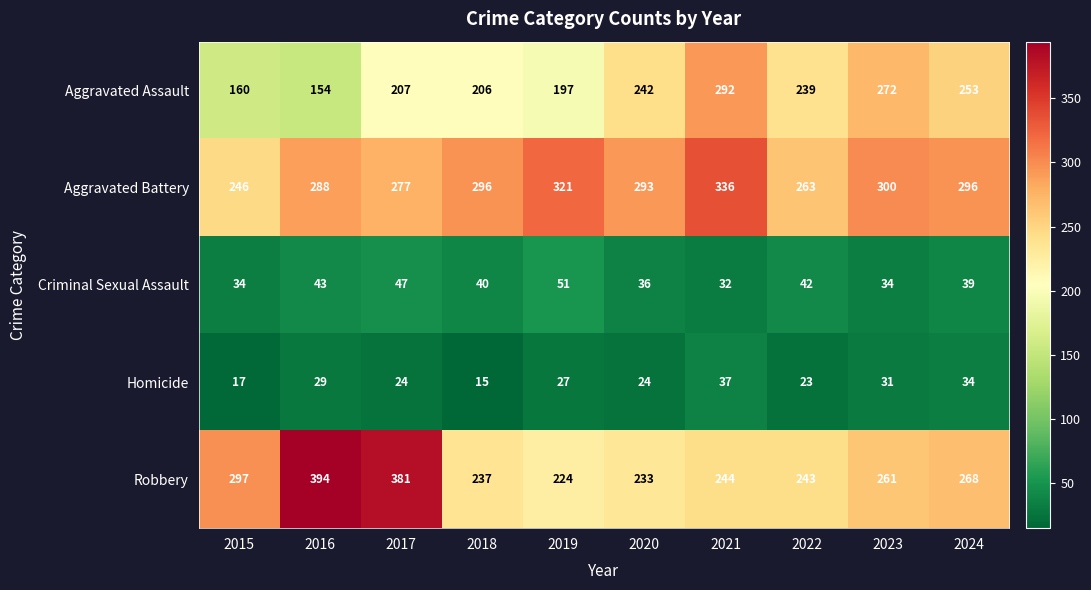

What is the total value across all series at 2023?

898